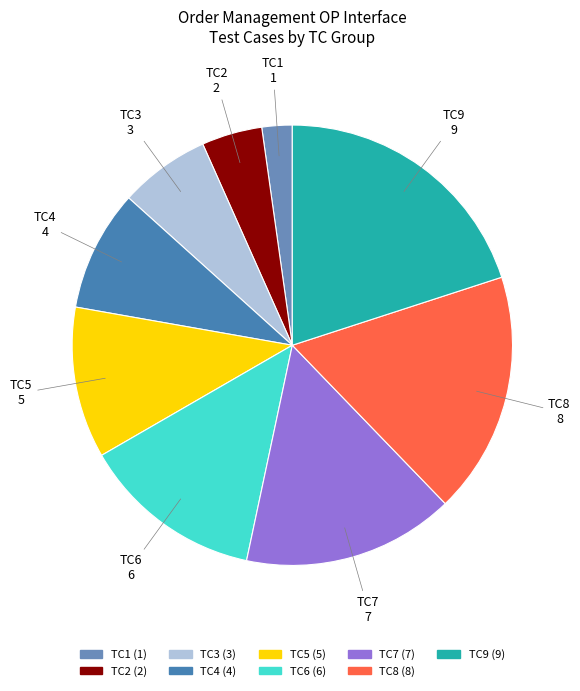

Rank the categories by value from lowest to highest.

TC1, TC2, TC3, TC4, TC5, TC6, TC7, TC8, TC9